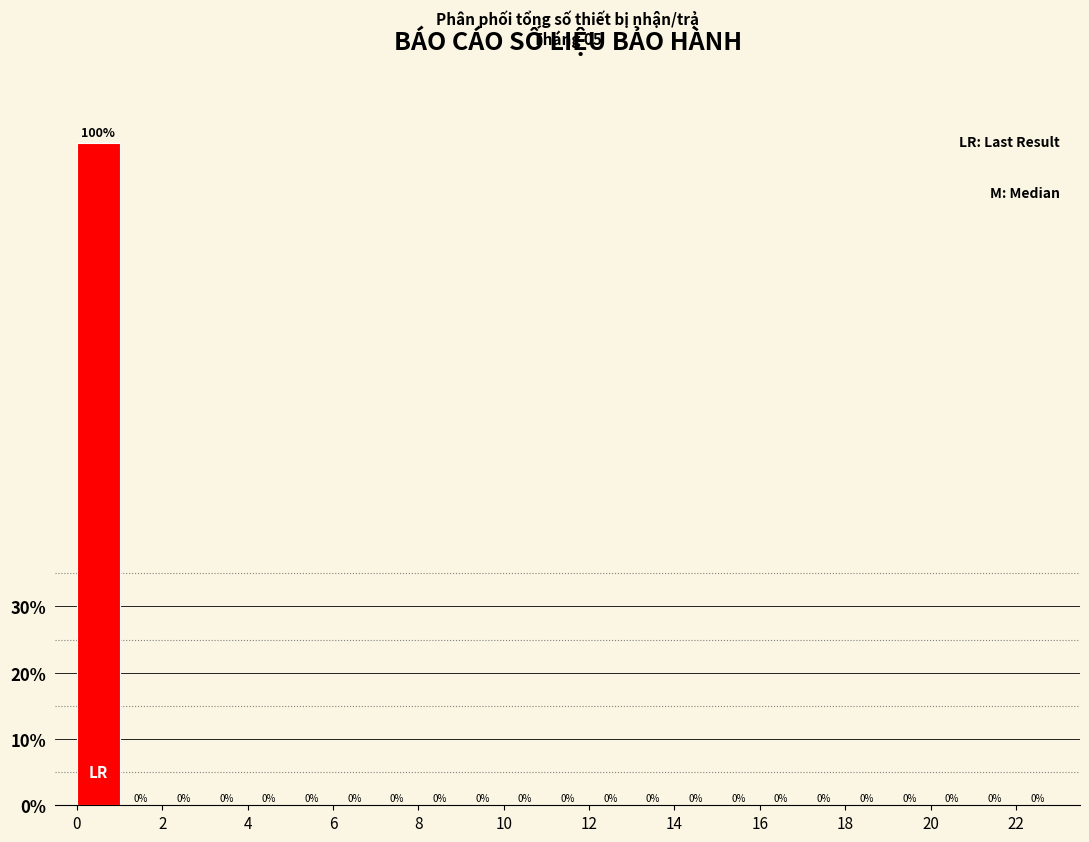

Reading left to right, list every bar in this chart as the range it spans on the x-axis followed by its height.

0 to 1: 100
1 to 2: 0
2 to 3: 0
3 to 4: 0
4 to 5: 0
5 to 6: 0
6 to 7: 0
7 to 8: 0
8 to 9: 0
9 to 10: 0
10 to 11: 0
11 to 12: 0
12 to 13: 0
13 to 14: 0
14 to 15: 0
15 to 16: 0
16 to 17: 0
17 to 18: 0
18 to 19: 0
19 to 20: 0
20 to 21: 0
21 to 22: 0
22 to 23: 0